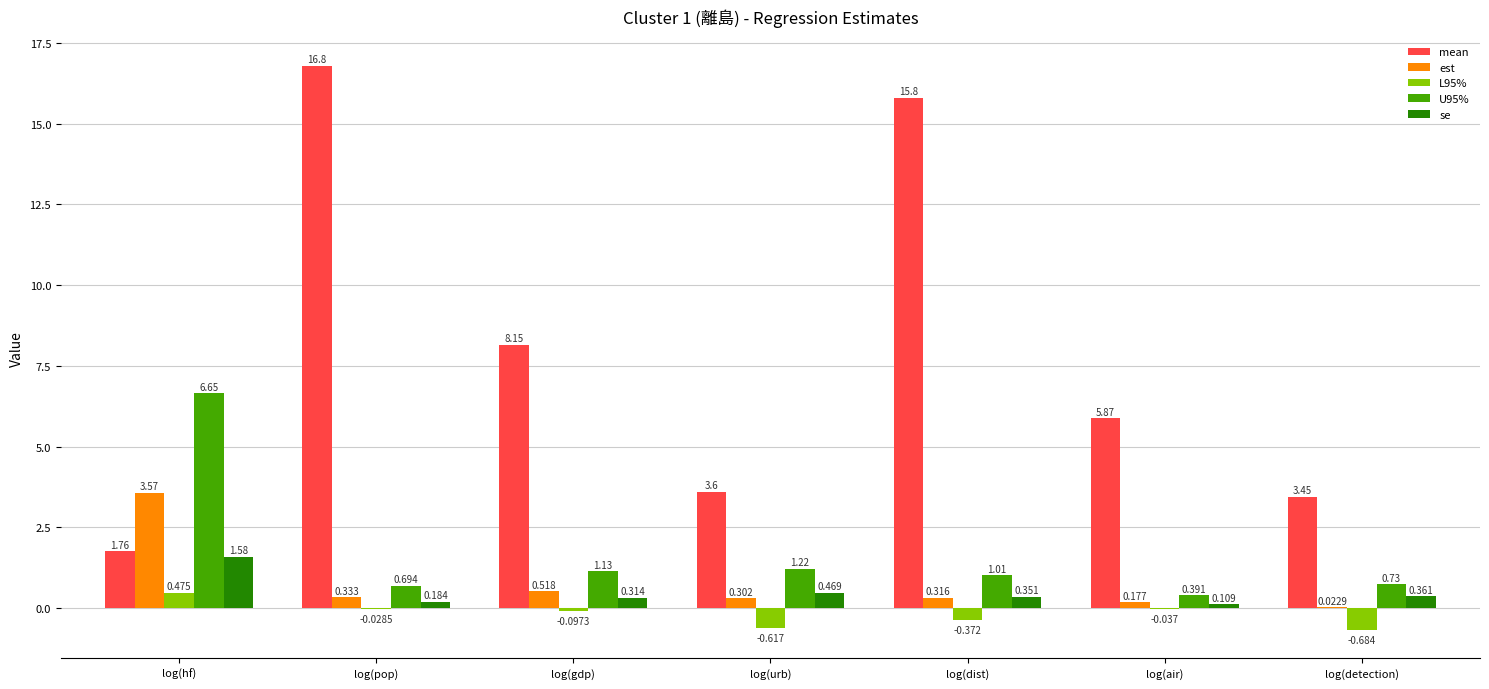

Does the chart contain stacked bars?

No